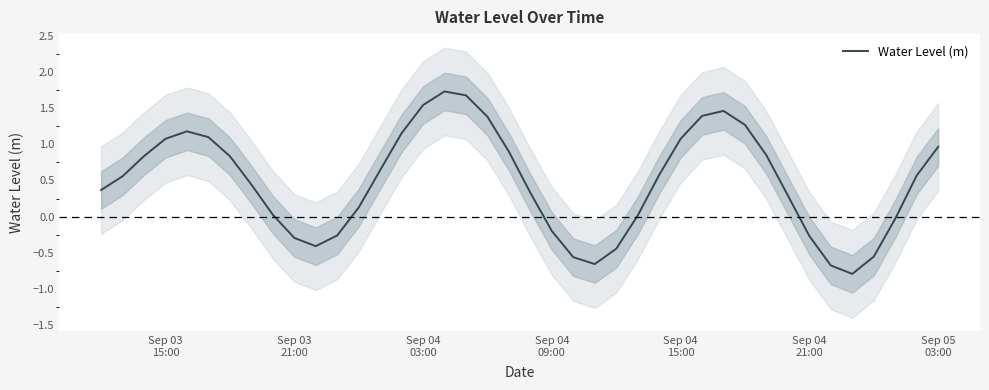

How many categories are shown in the chart?

40